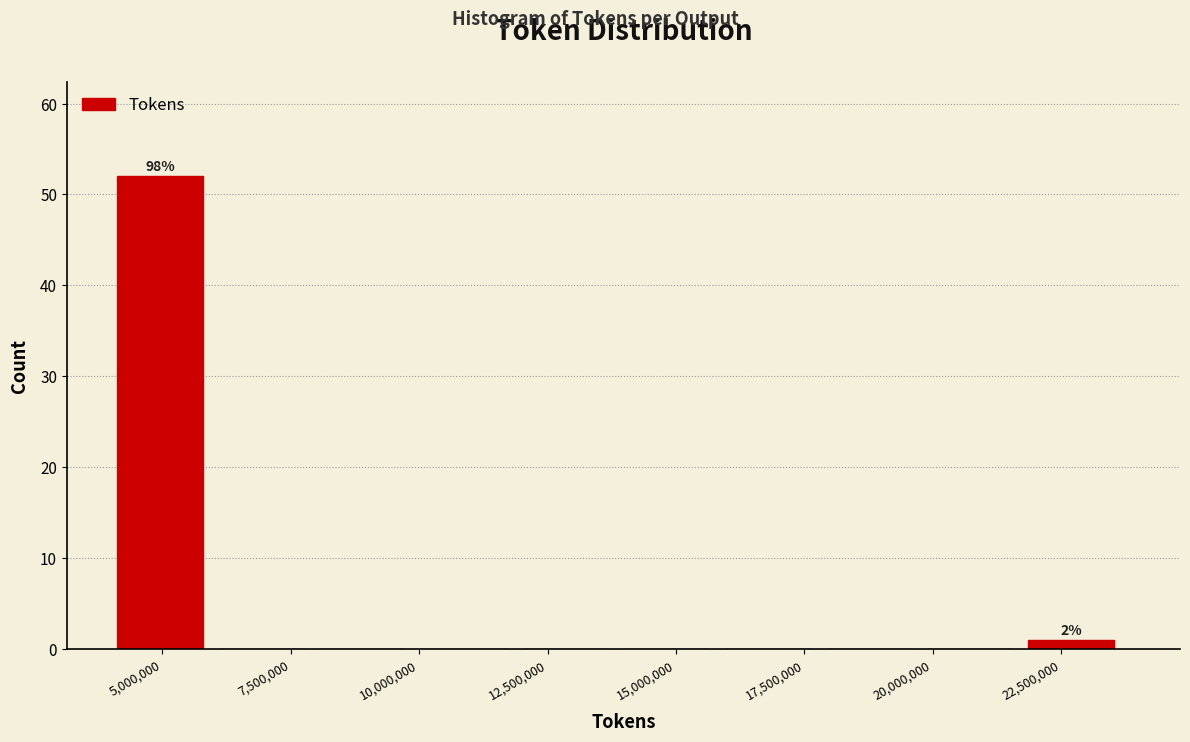

Around what value on the x-axis is the tallest bar? Give the approximate position of its centre, as read against the axis.

5000000